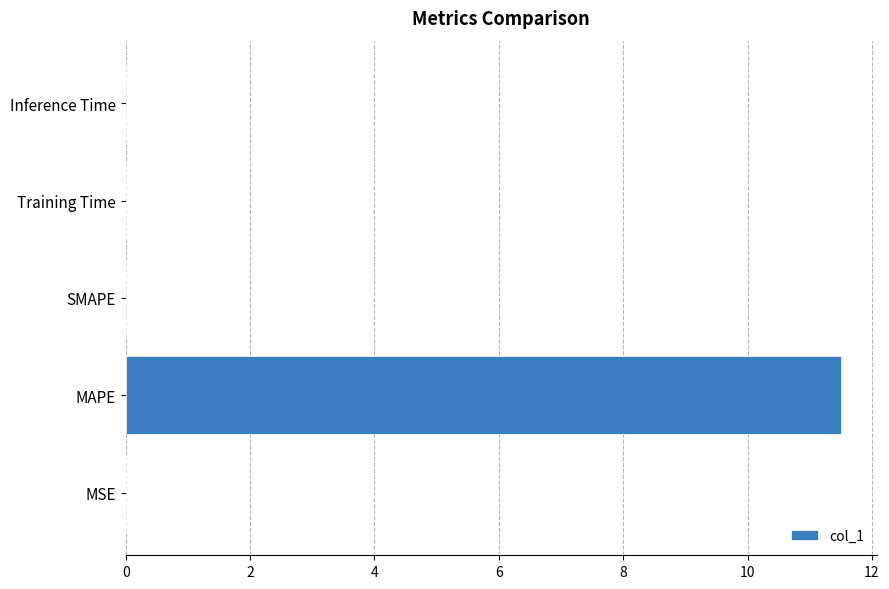

The value at Training Time is 0.0. True or false?

True